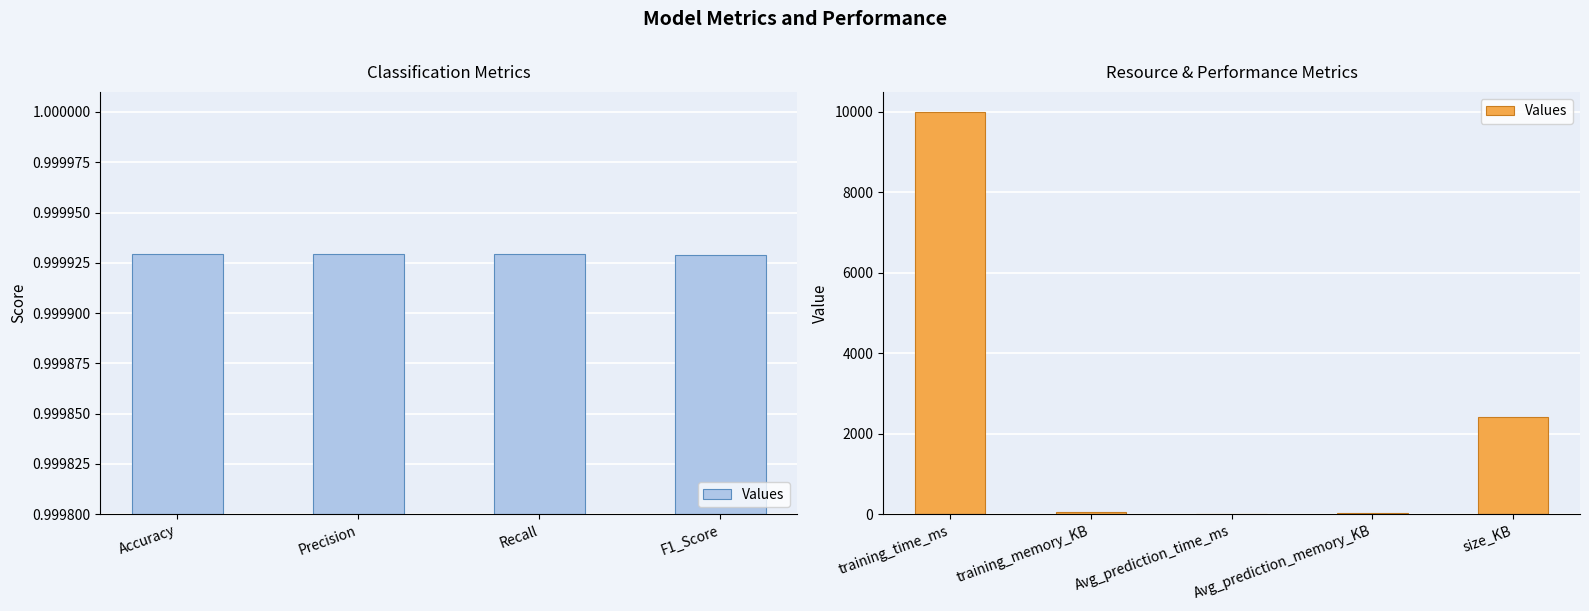

What is the maximum value shown in the chart?

9992.6